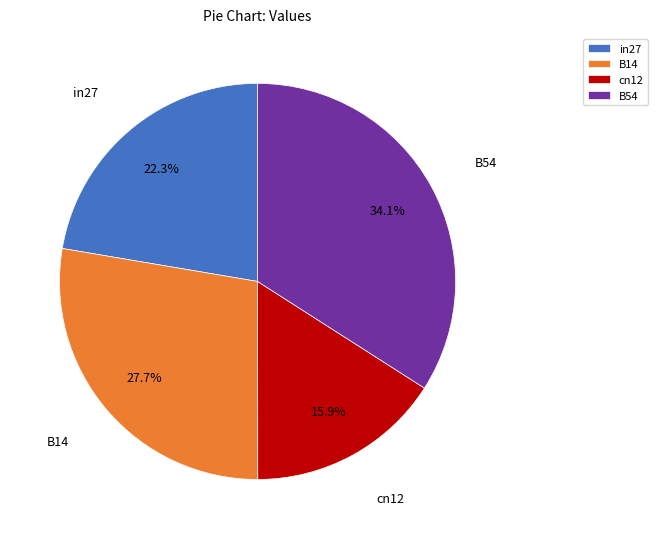

Which category has the smallest portion of the pie?

cn12